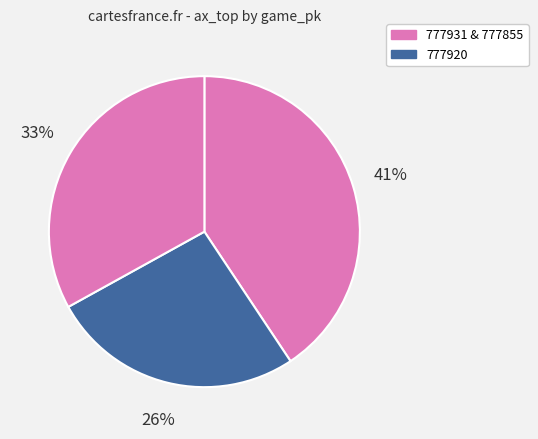

How many segments does this pie chart have?

3